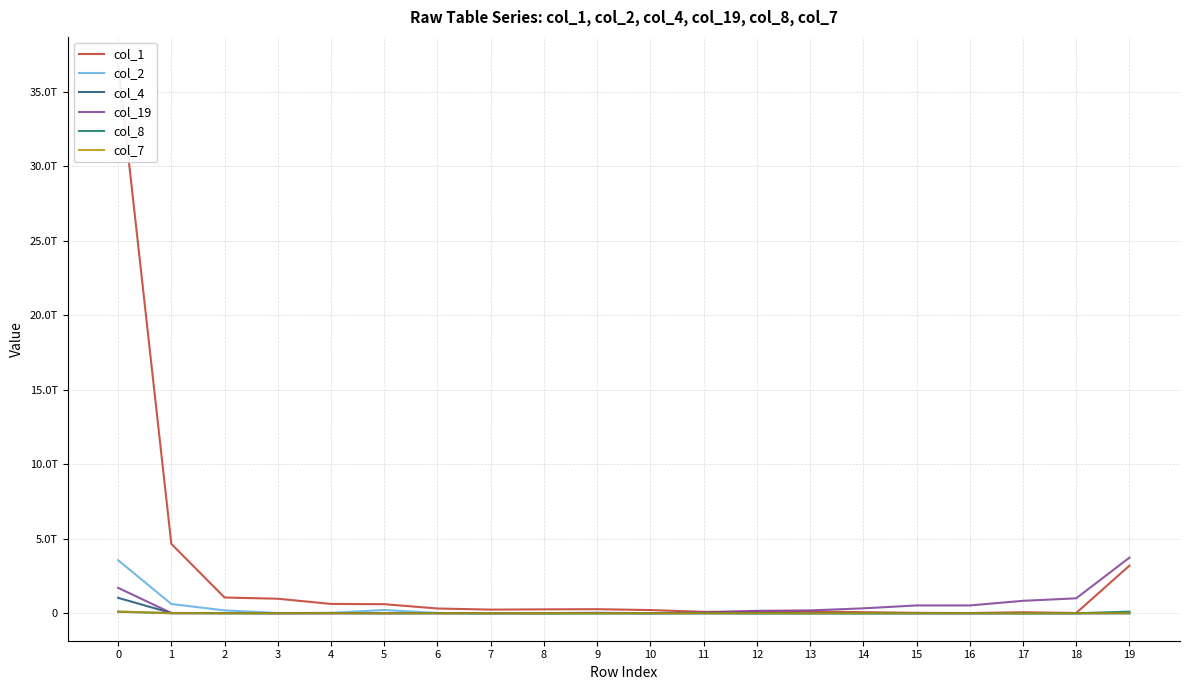

Where is the first local minimum for col_7?

3